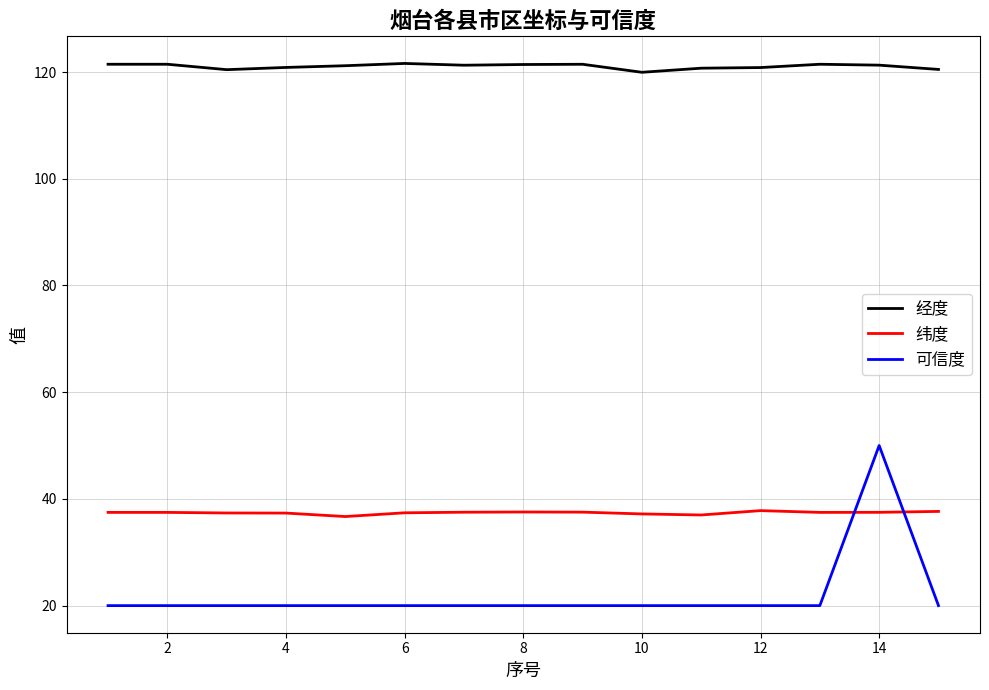

List the series in order of their overall mean, lowest first.

可信度, 纬度, 经度